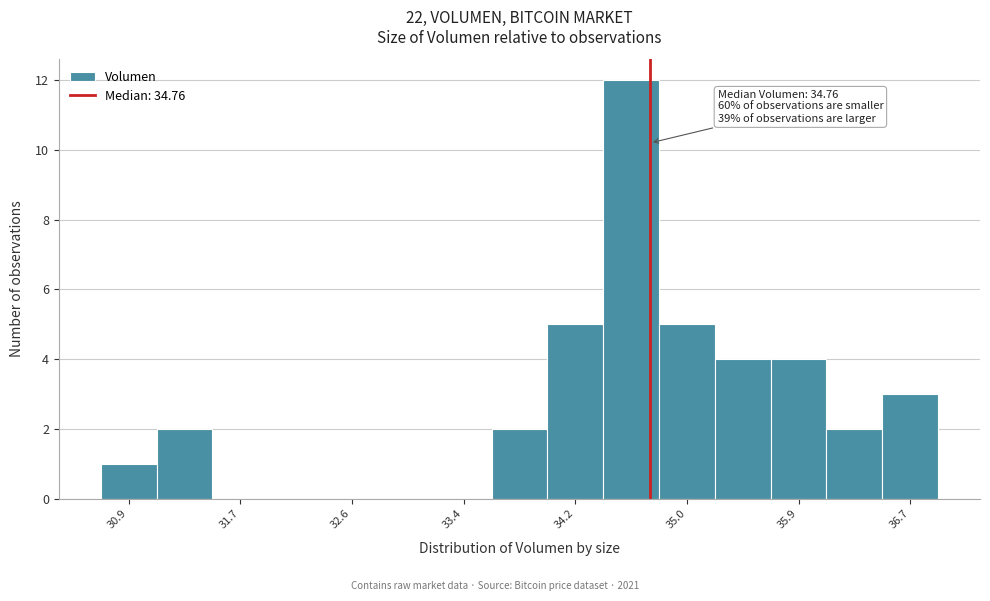

Which range on the x-axis has the tallest bar?

34.4 to 34.8